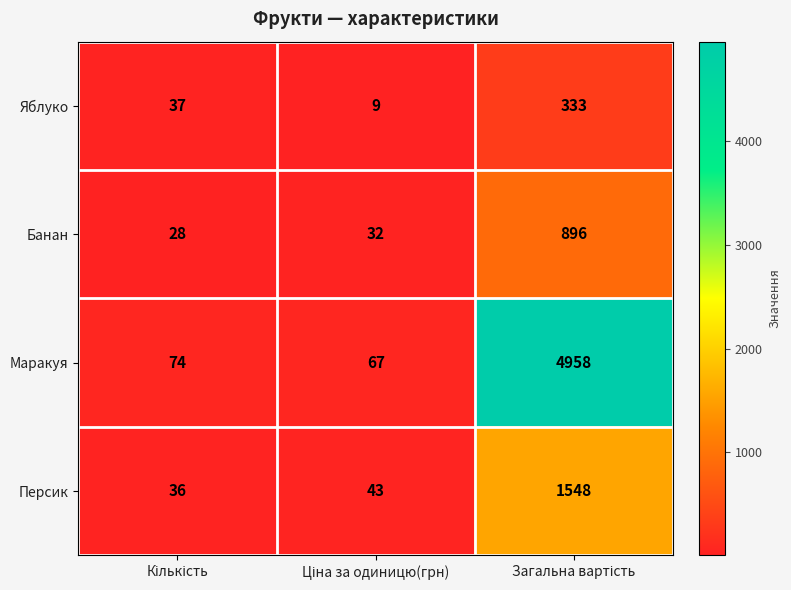

What is the minimum value shown in the chart?

9